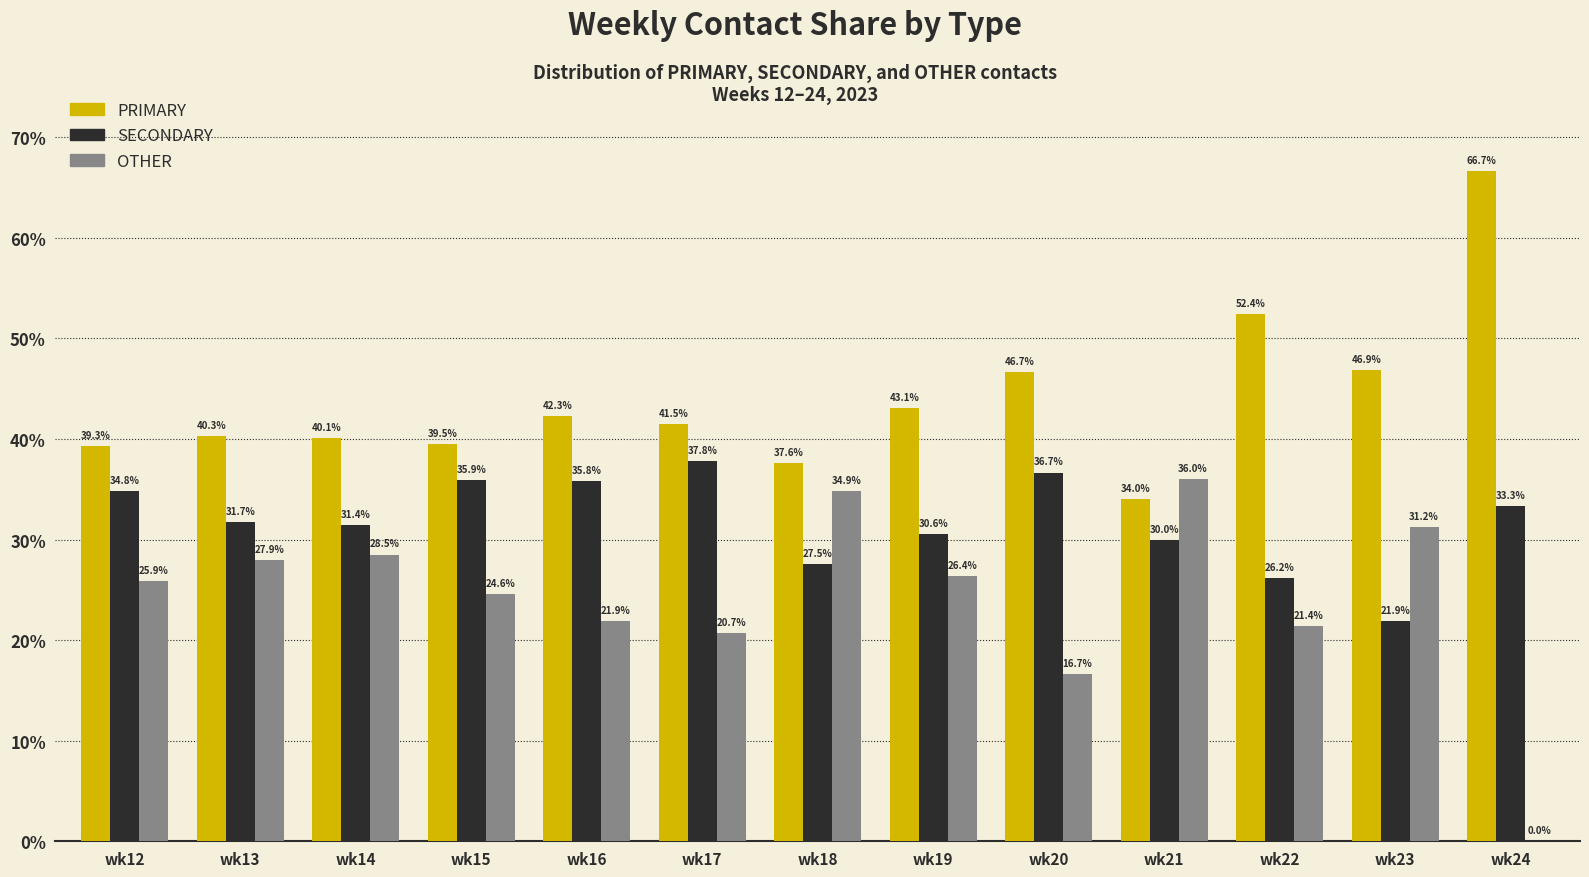

Is the value of PRIMARY at wk13 greater than the value of OTHER at wk17?

Yes